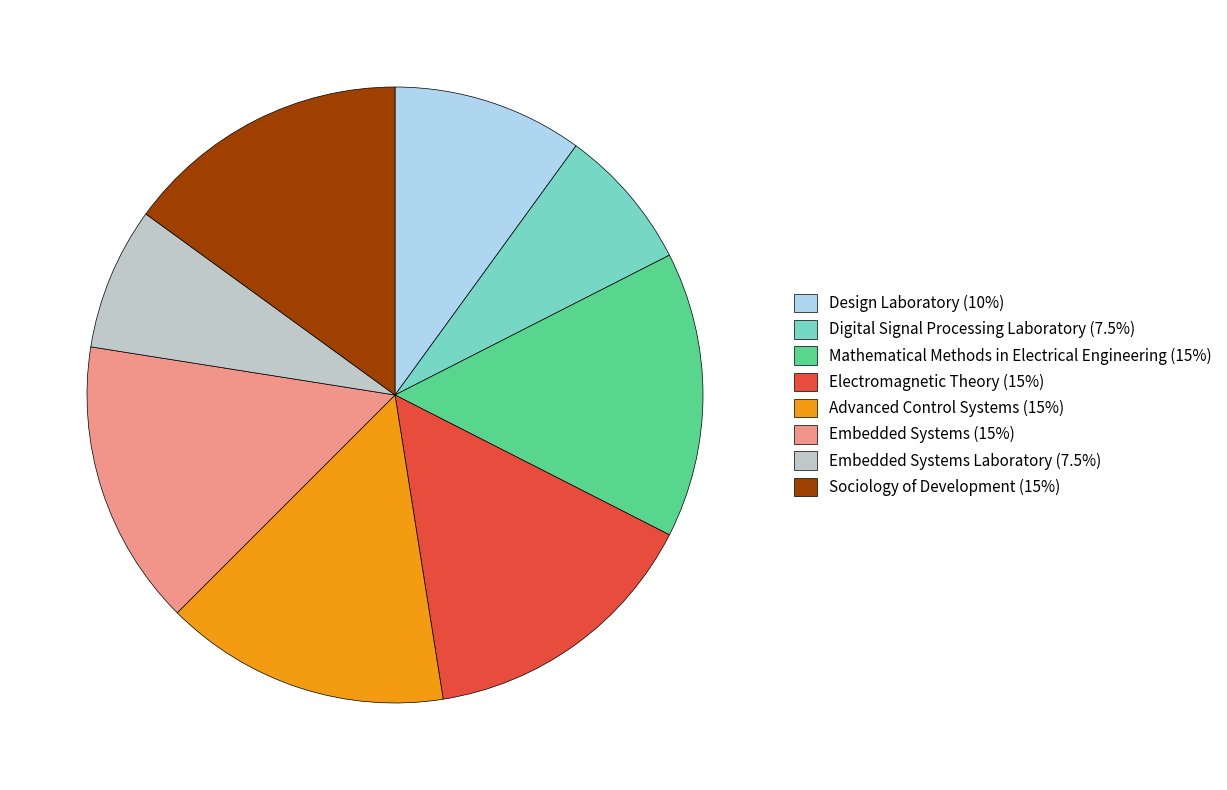

Do Design Laboratory (10%) and Mathematical Methods in Electrical Engineering (15%) together represent more than half of the pie?

No